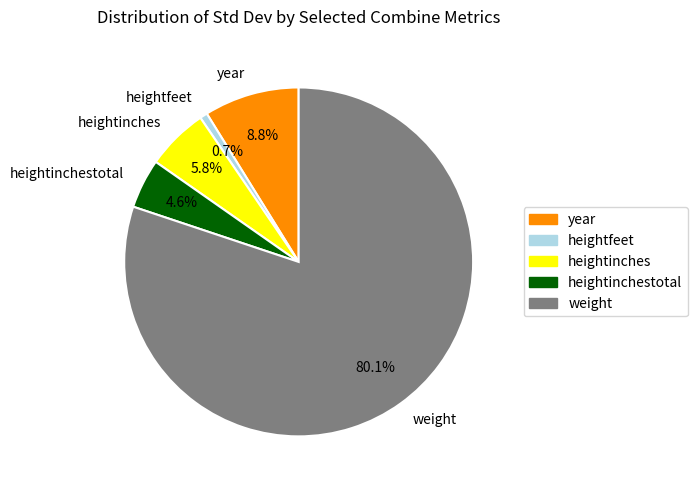

Which has a higher value, heightfeet or weight?

weight